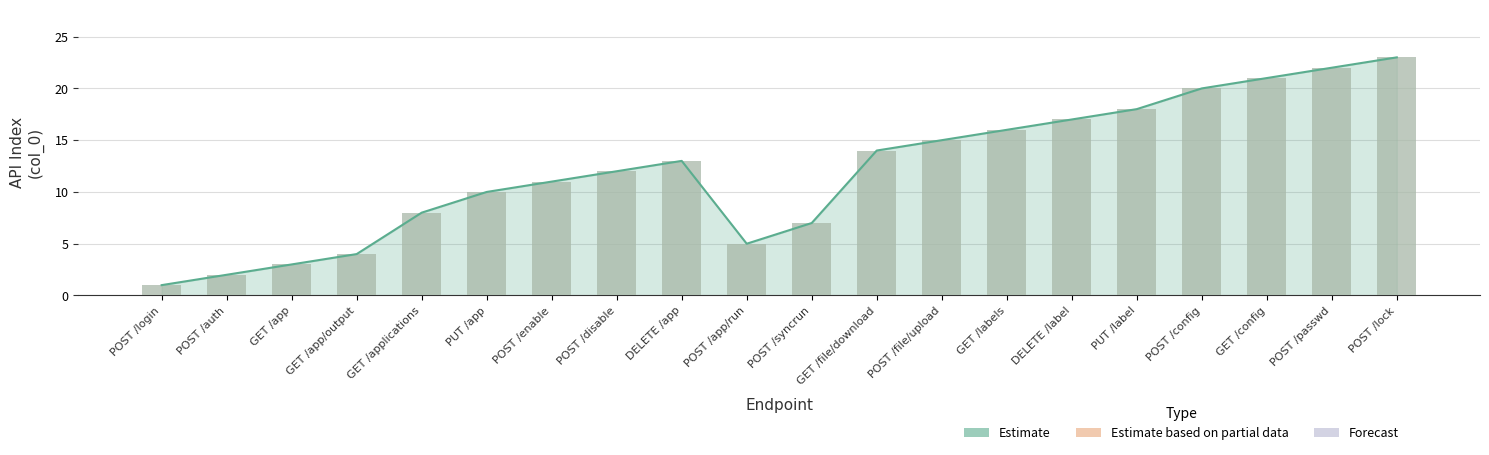

Rank the categories by value from lowest to highest.

POST /login, POST /auth, GET /app, GET /app/output, POST /app/run, POST /syncrun, GET /applications, PUT /app, POST /enable, POST /disable, DELETE /app, GET /file/download, POST /file/upload, GET /labels, DELETE /label, PUT /label, POST /config, GET /config, POST /passwd, POST /lock